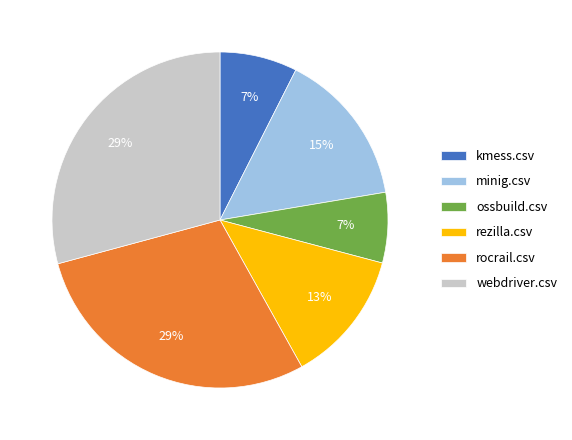

True or false: kmess.csv accounts for 17% of the total.

False